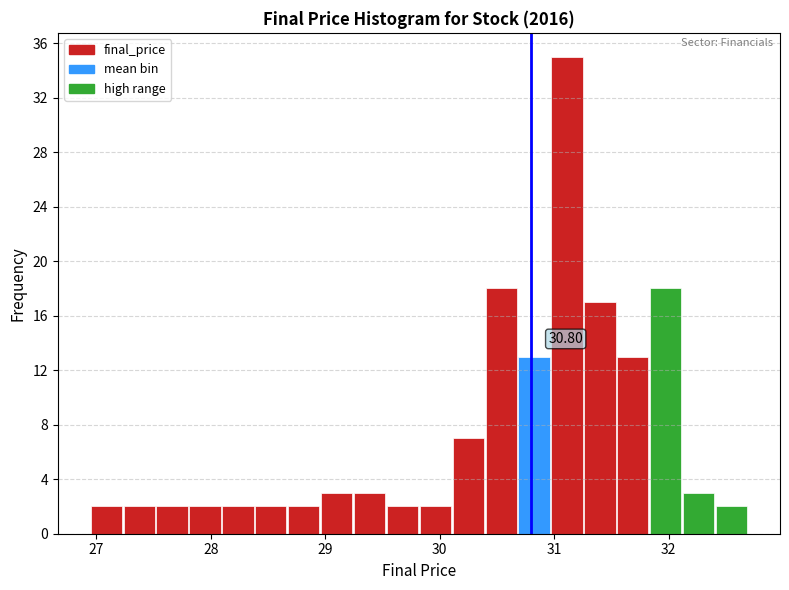

Read against the x-axis, roughly where is the centre of the tallest bar?

31.1